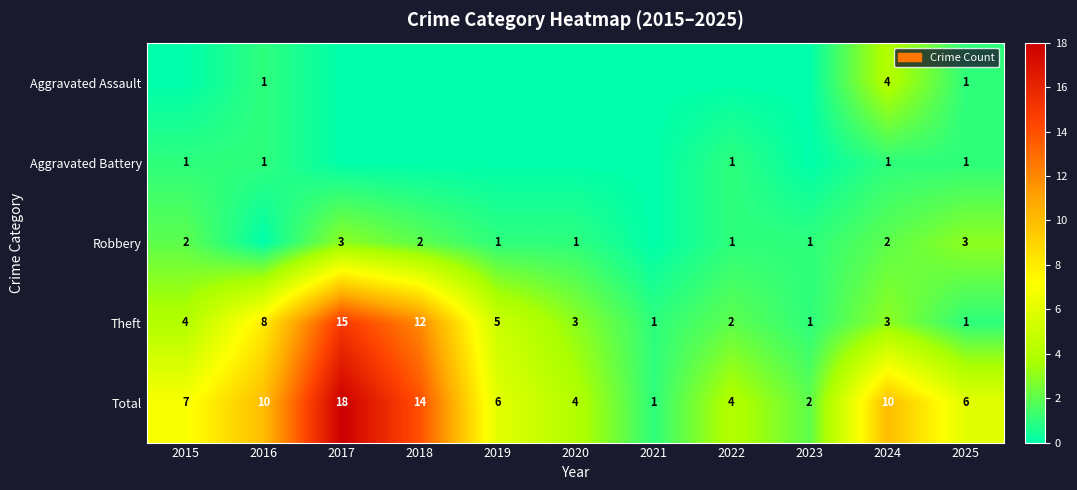

What is the difference between the Total values at 2021 and 2015?

6